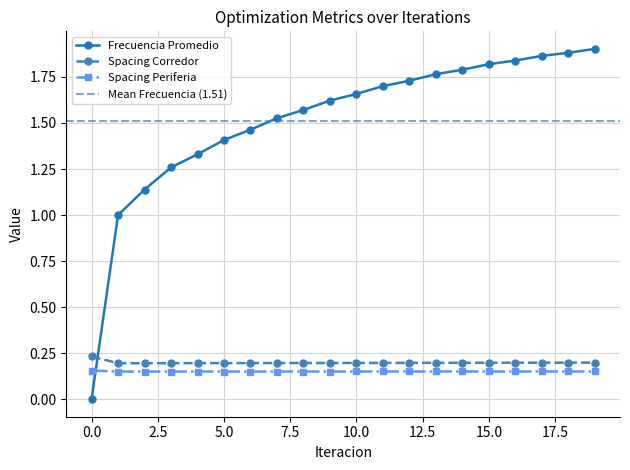

In Spacing Corredor, how many points are lower than both neighbors (excluding endpoints)?

1